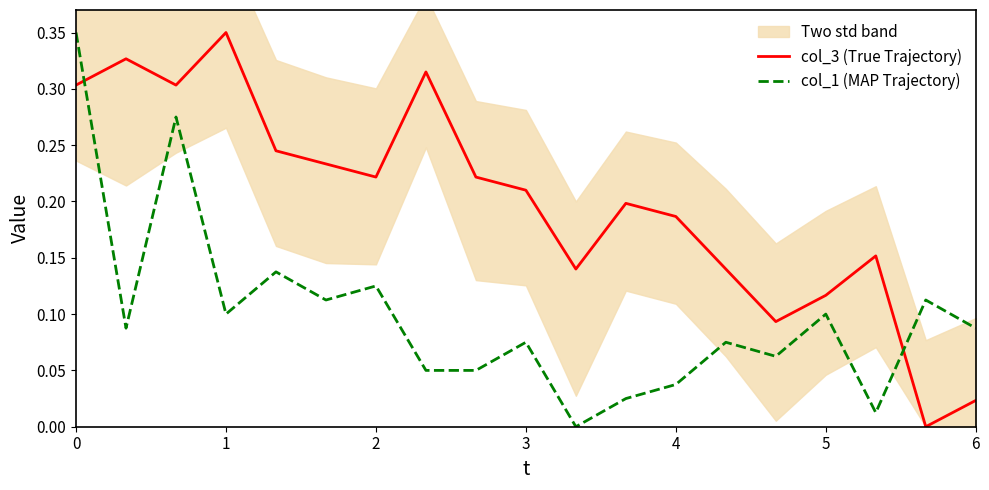

Which series ends up on top after the final intersection of col_3 (True Trajectory) and col_1 (MAP Trajectory)?

col_1 (MAP Trajectory)